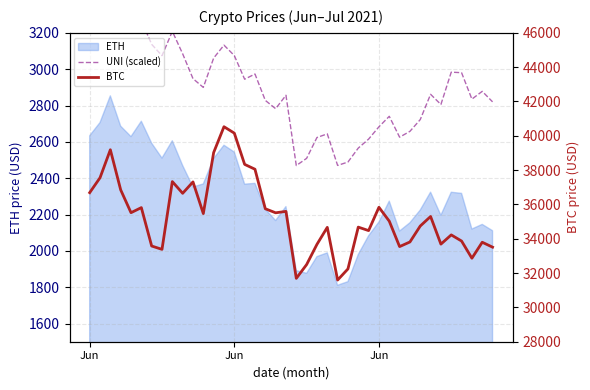

Which series has the largest total across all categories?

BTC